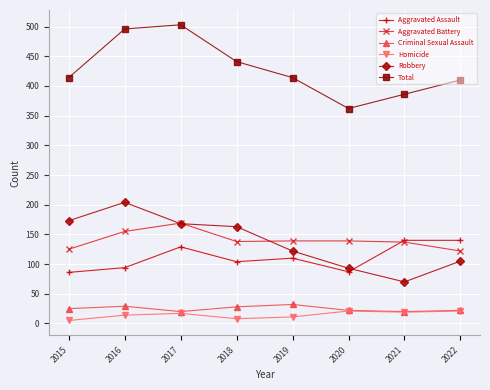

How many lines are shown in the chart?

6